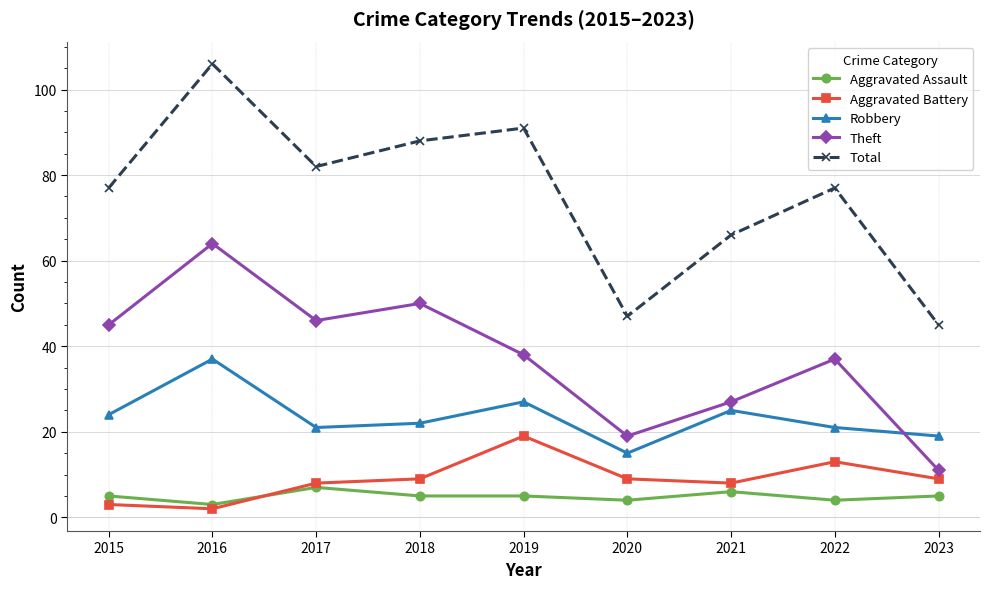

Between 2017 and 2022, which series saw the biggest shift?

Theft